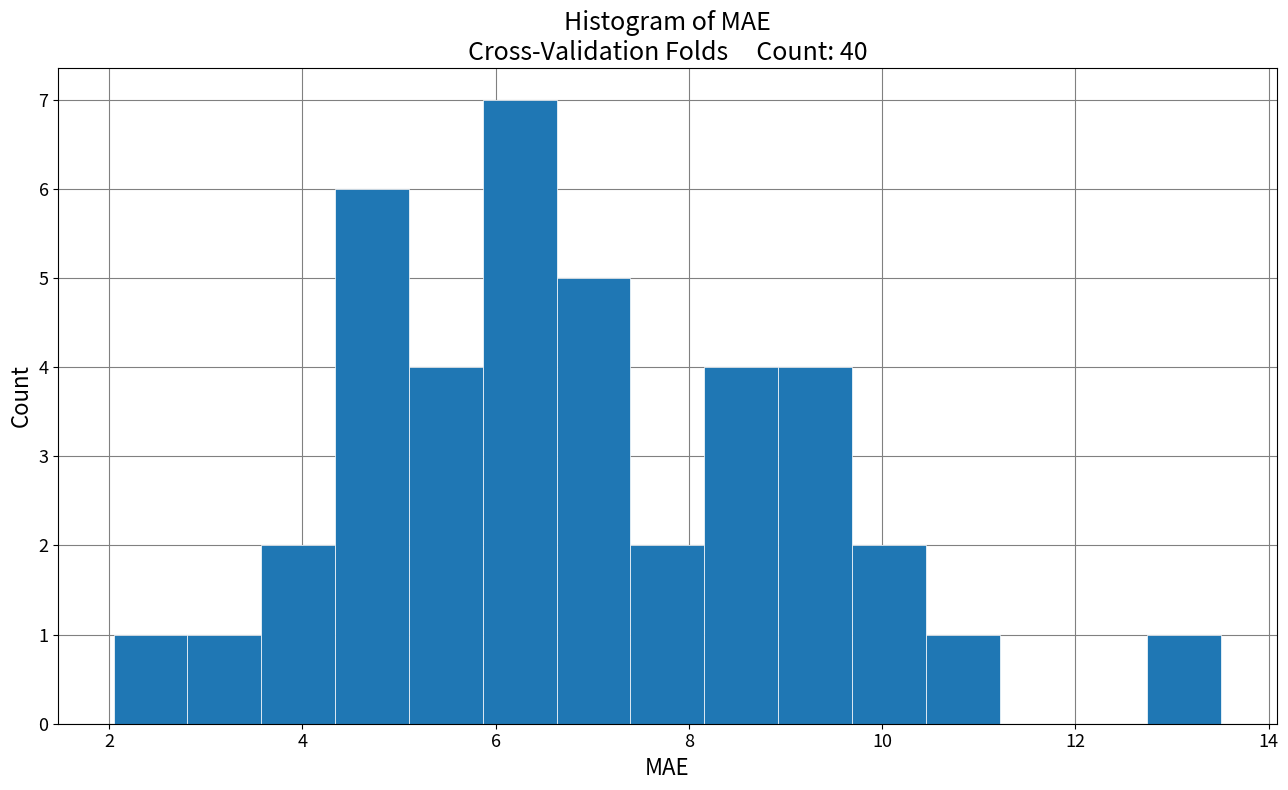

Around what value on the x-axis is the tallest bar? Give the approximate position of its centre, as read against the axis.

6.2